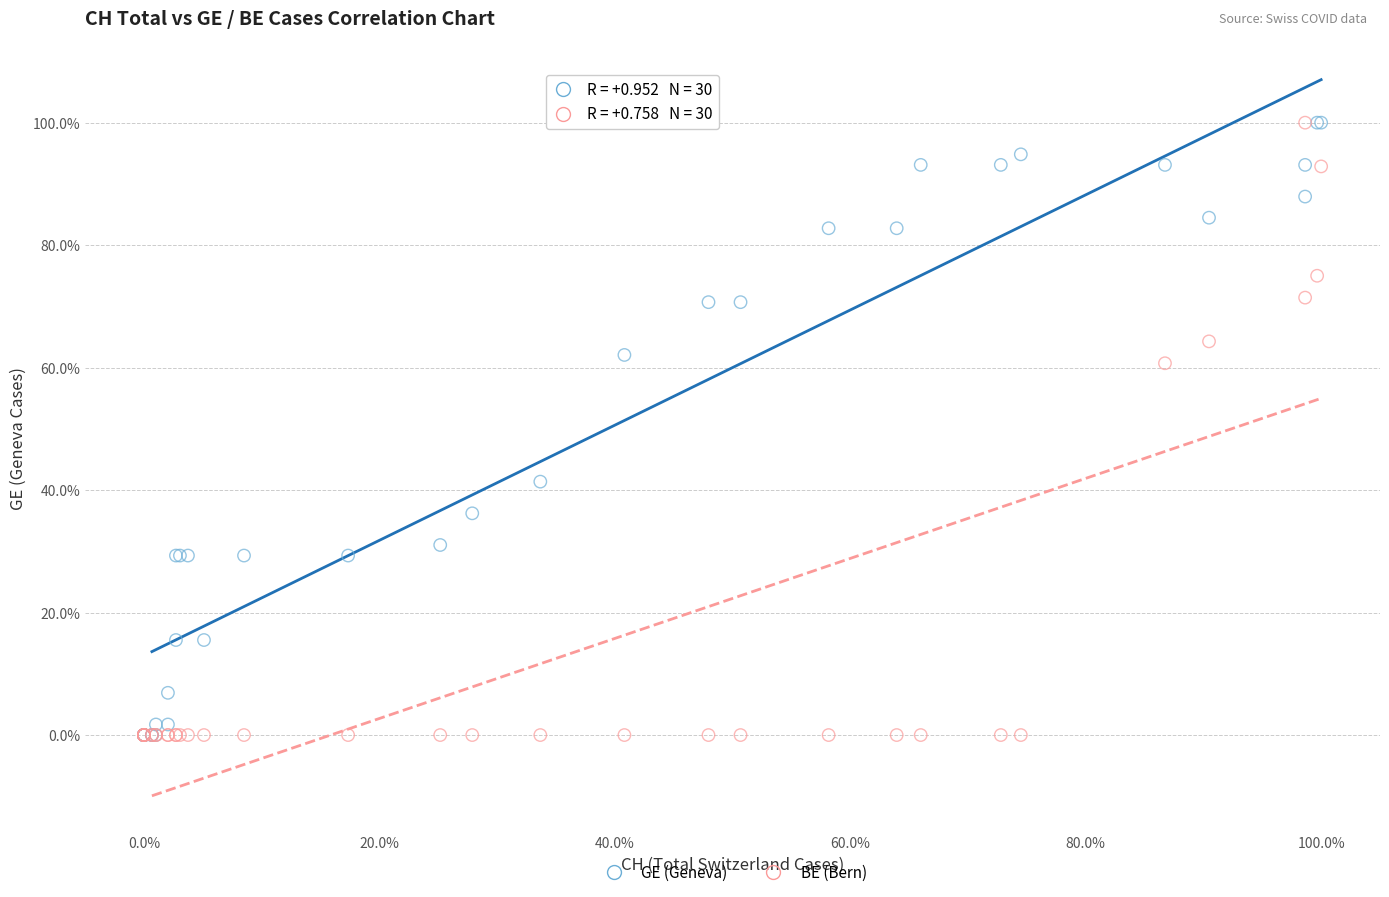

What are all the series names shown in the legend?

GE (Geneva), BE (Bern)